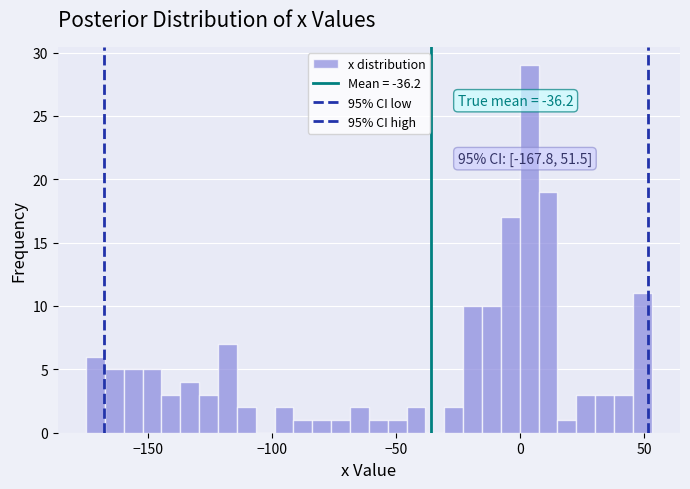

Read against the x-axis, roughly where is the centre of the tallest bar?

5